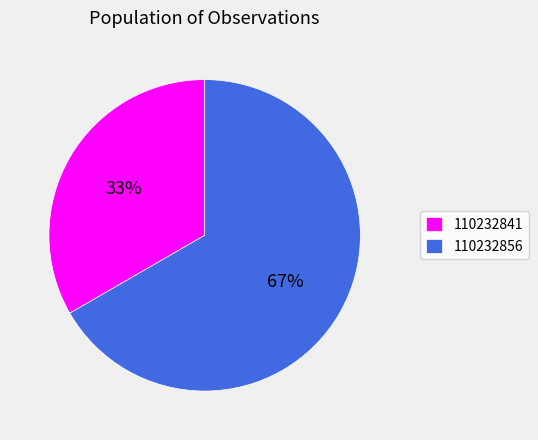

What percentage is the 110232841 slice, to the nearest percent?

33%